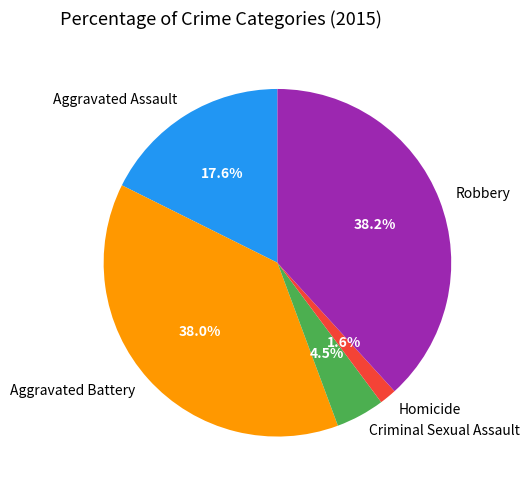

How many slices are in this pie chart?

5